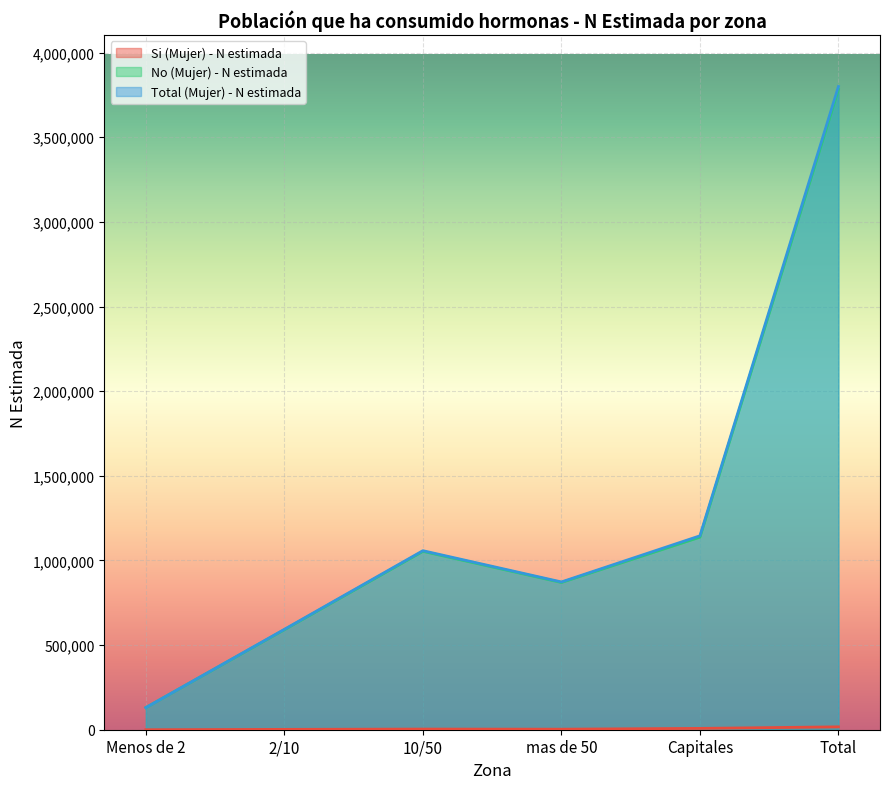

How many values in the Si (Mujer) - N estimada series exceed 3857?

2